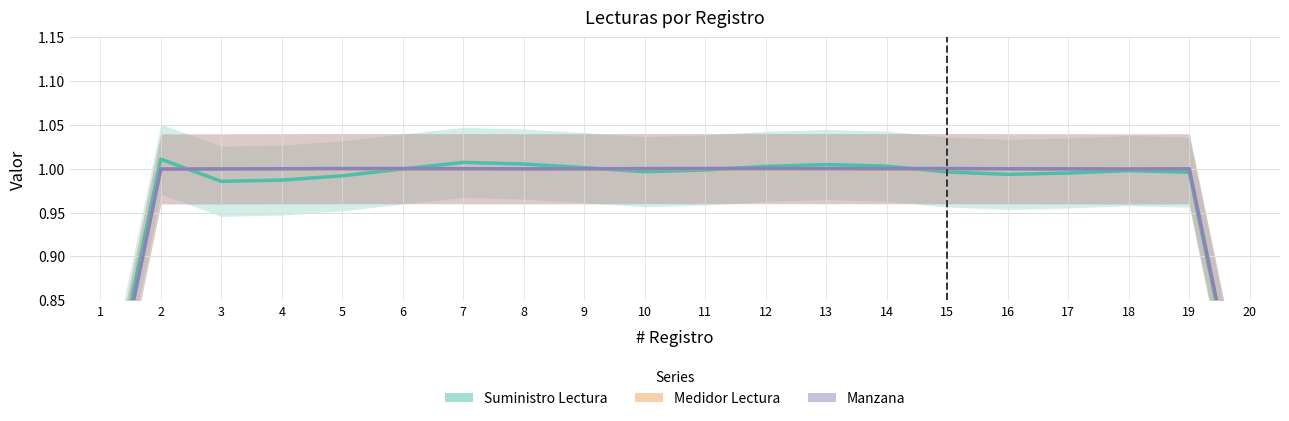

Count the number of data series in this chart.

3